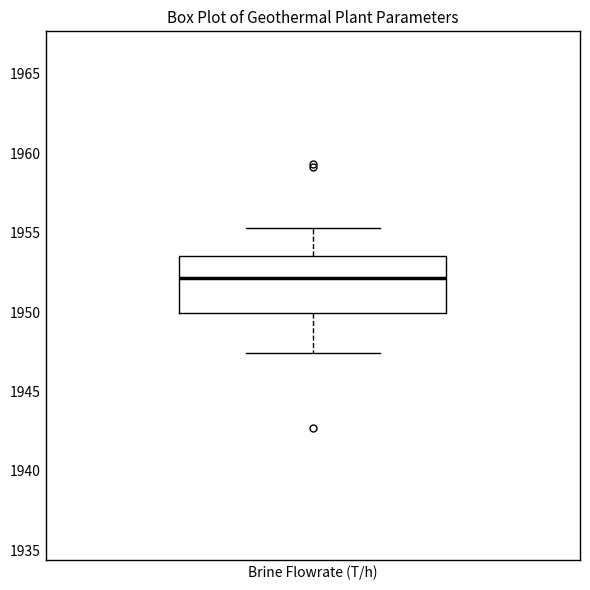

Where does the upper whisker of the box for Brine Flowrate (T/h) end on the y-axis? The values are not printed on the chart, so give them approximately, as read against the axis.

1955.5